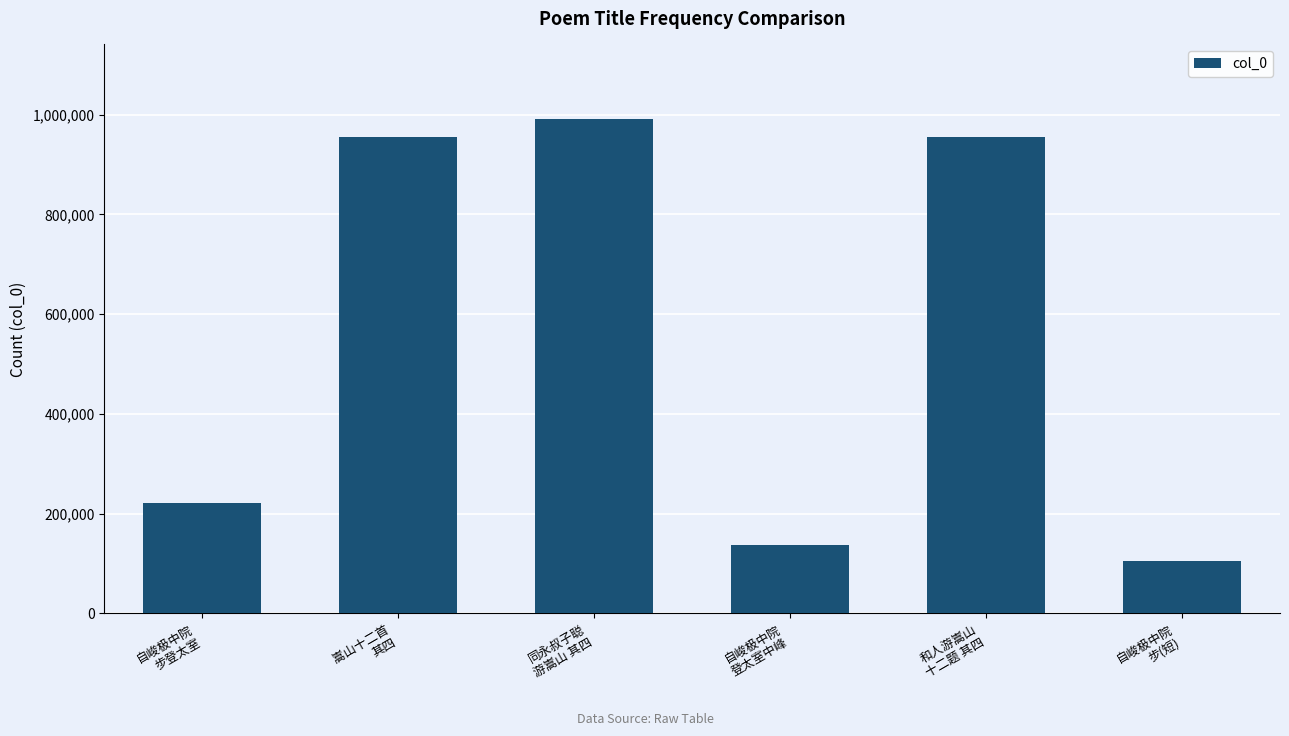

What is the minimum value shown in the chart?

105583